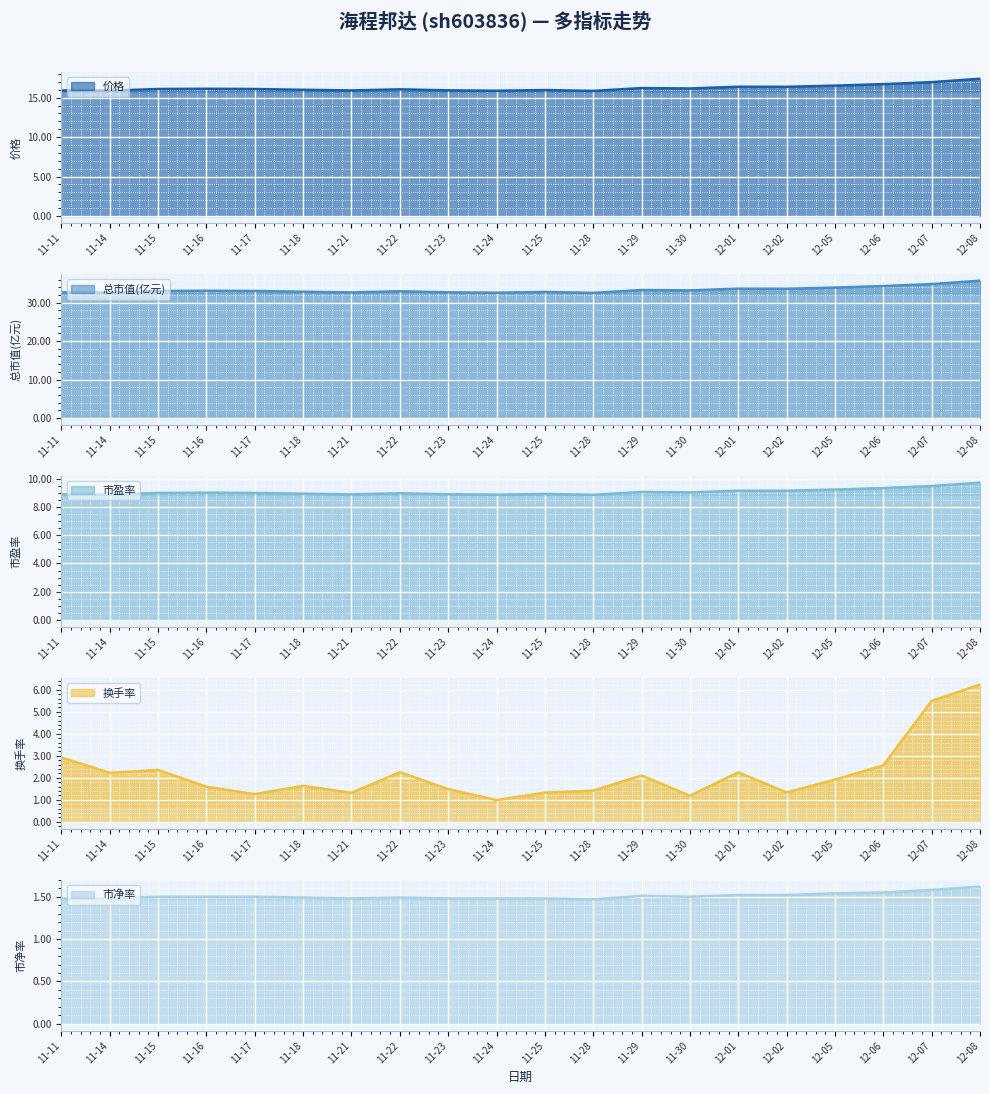

Is it true that 换手率 equals 1.4 at 11-28?

True